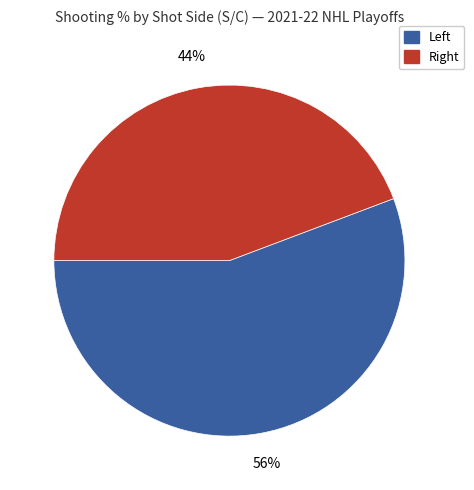

Count the number of slices in the pie.

2